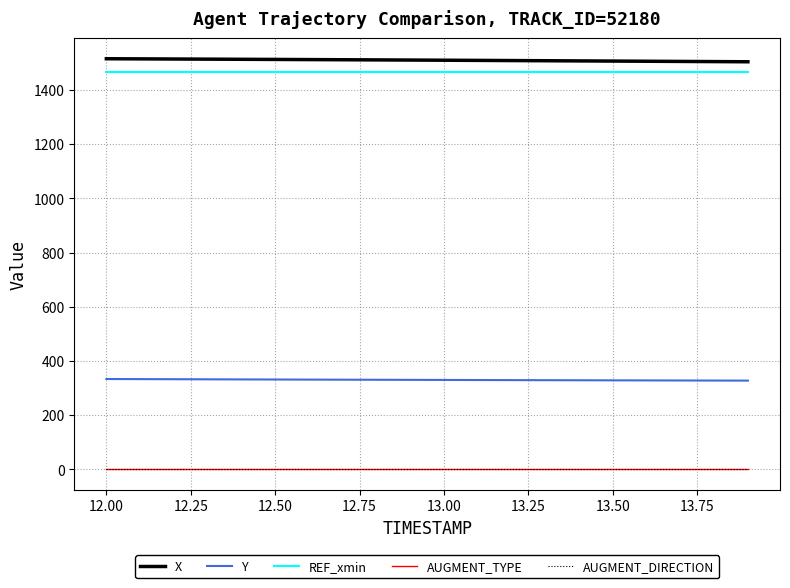

Does the chart have visible grid lines?

Yes